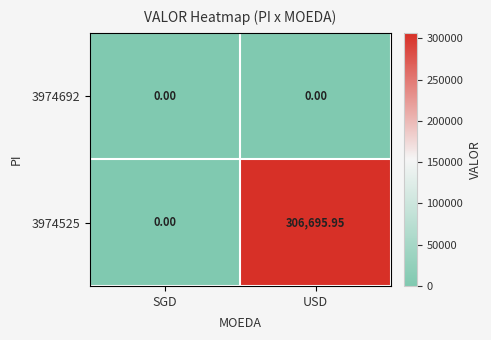

Which category has the highest value across all series?

USD